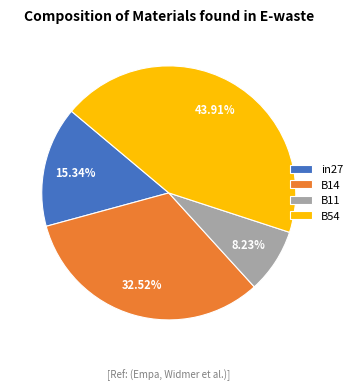

Which has a higher value, B14 or B54?

B54